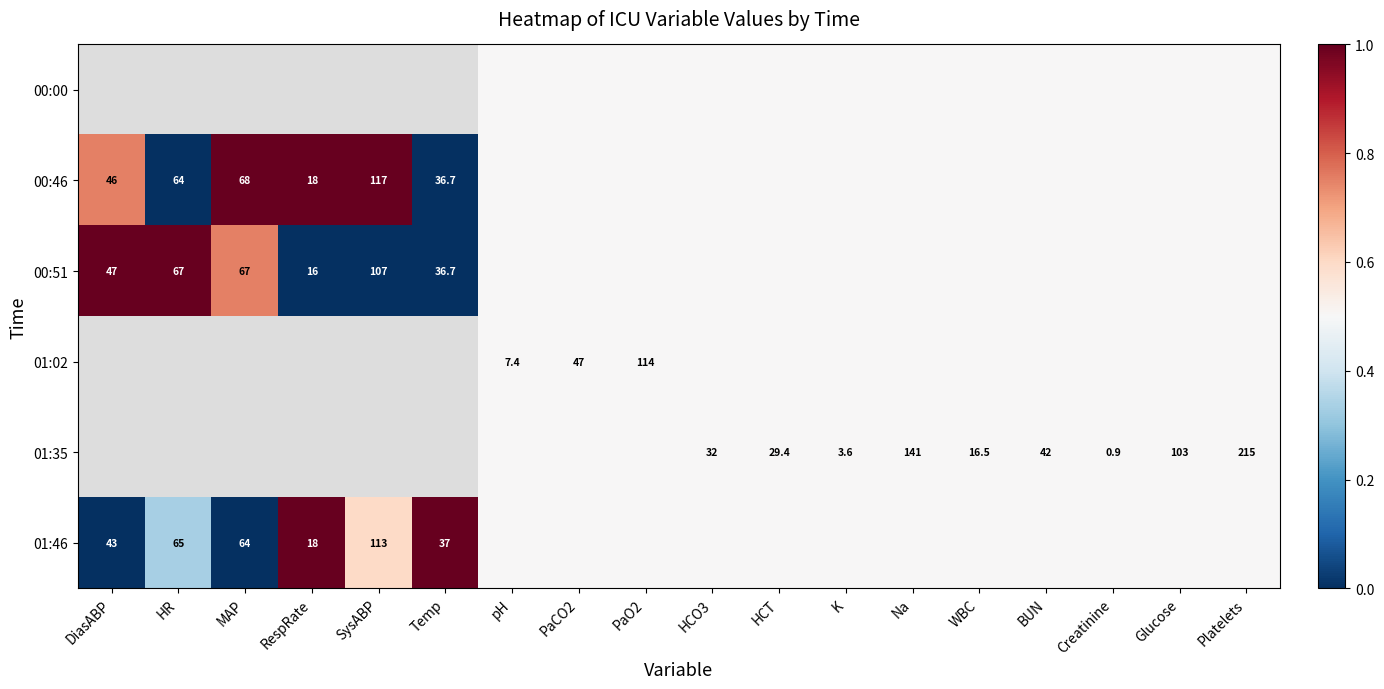

What is the sum of the 01:35 values at Glucose and K?

106.6